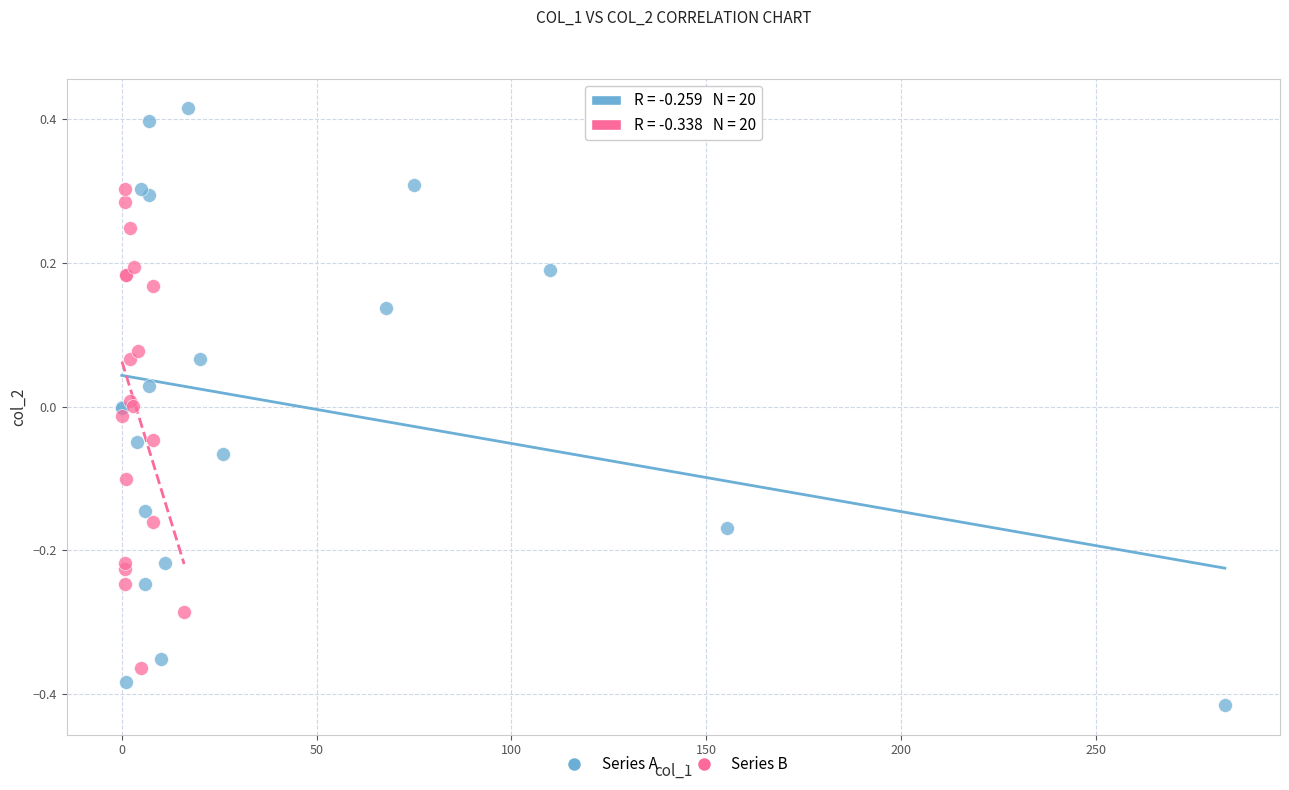

Which series has the largest Y range (max minus min)?

Series A